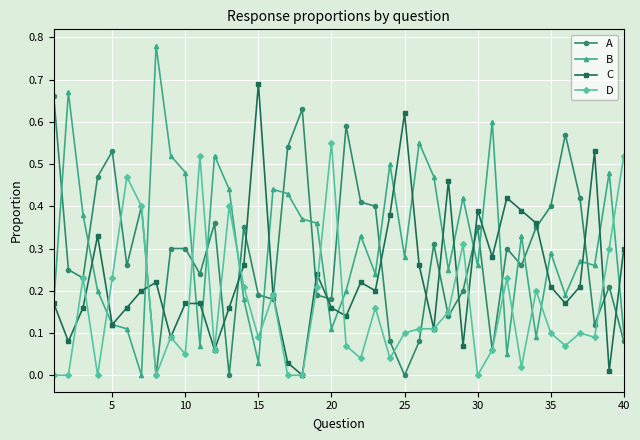

True or false: D has more than 0 points higher than both neighbors.

True